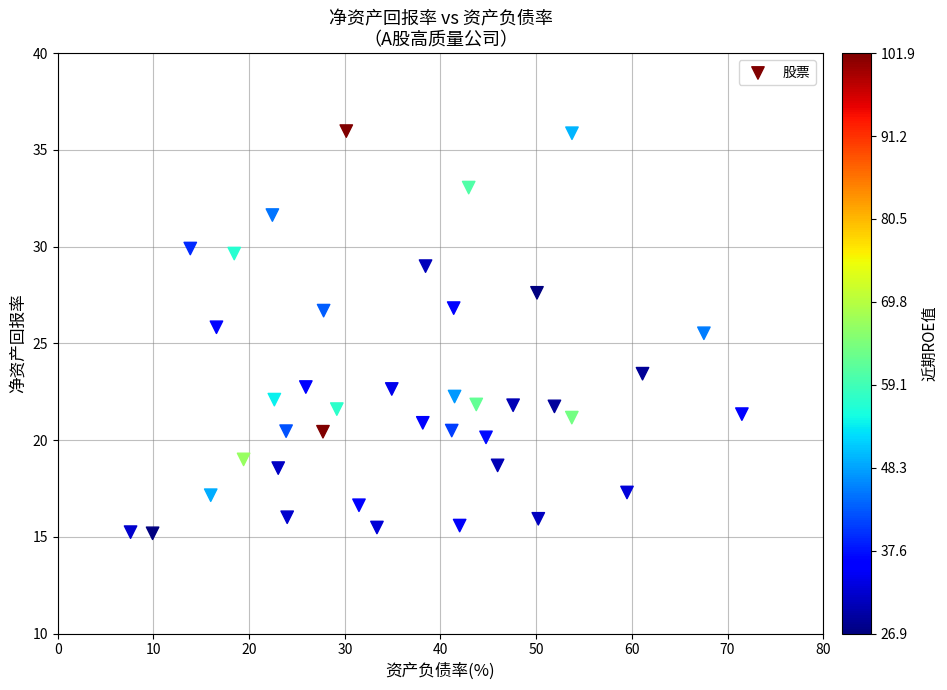

What is the range of X values (max minus min)?

63.9